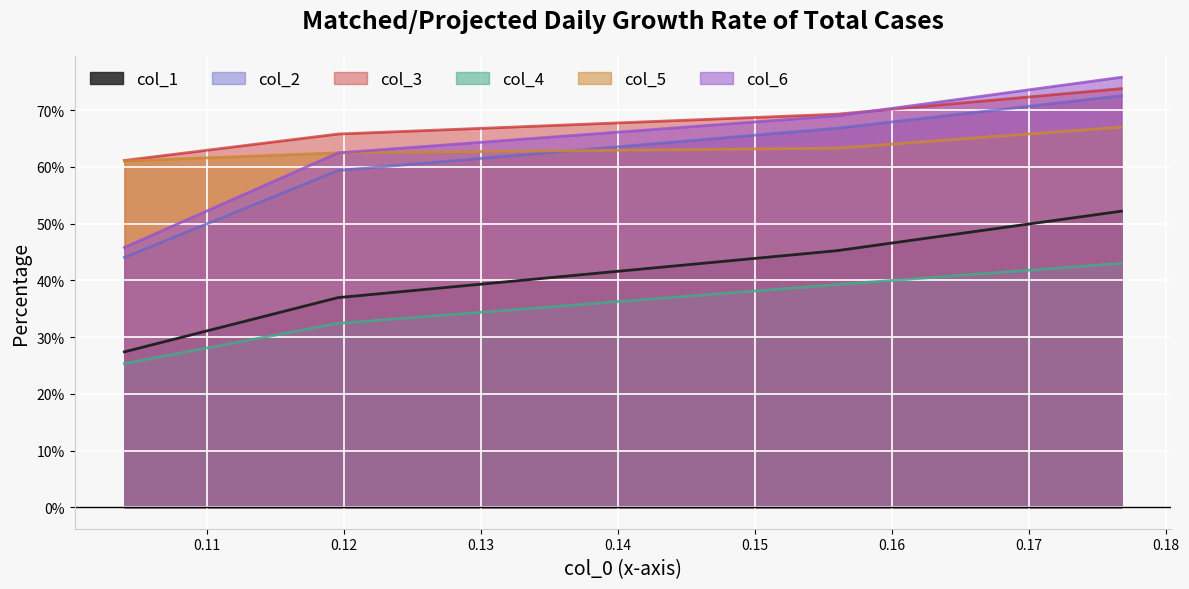

True or false: col_4 and col_2 cross at least once.

False